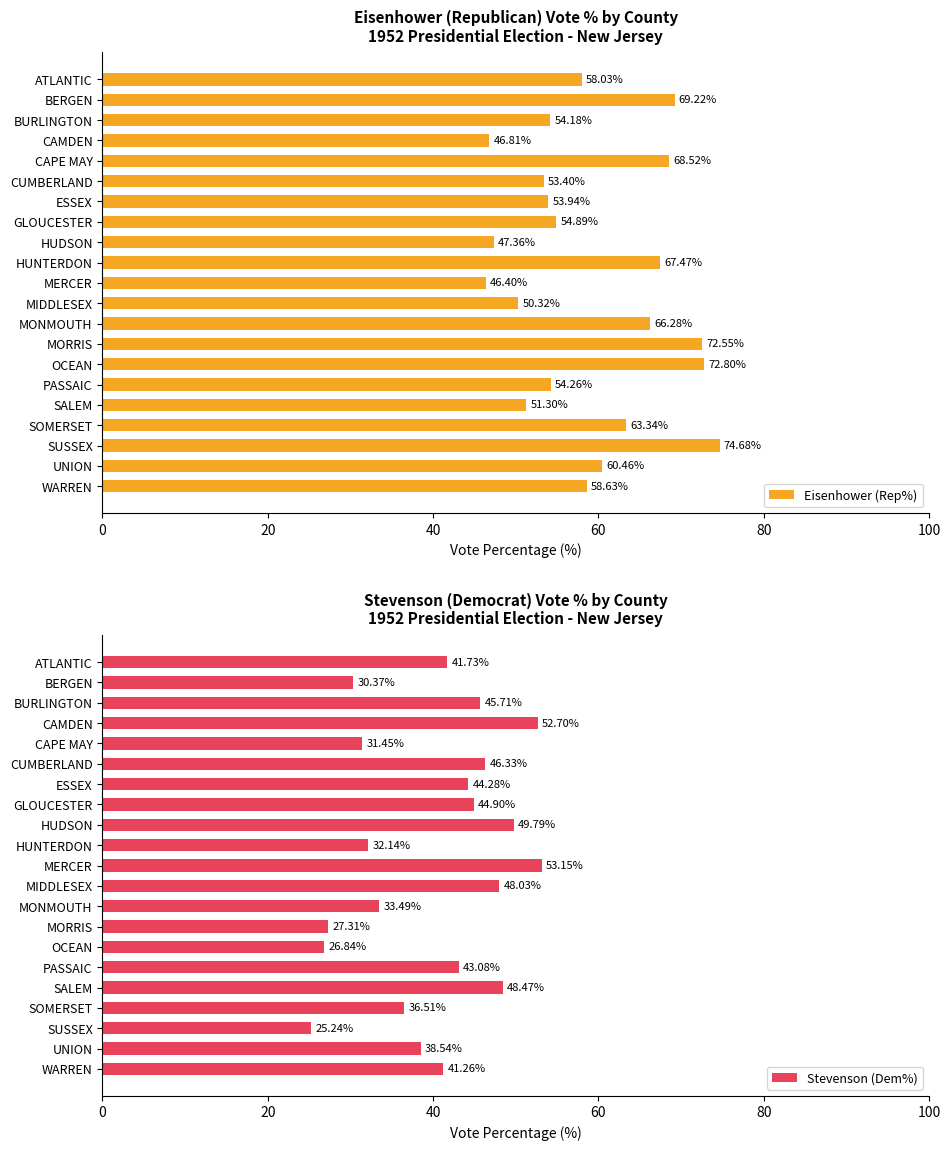

How many series are shown in this chart?

2